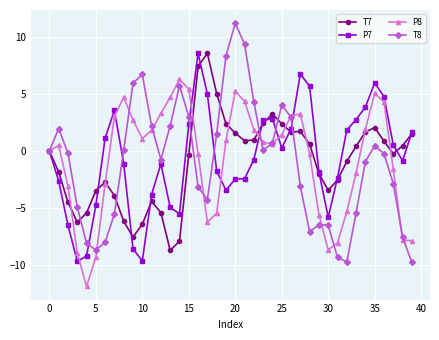

What is the value of the P8 point at the 10th from the left?

2.7